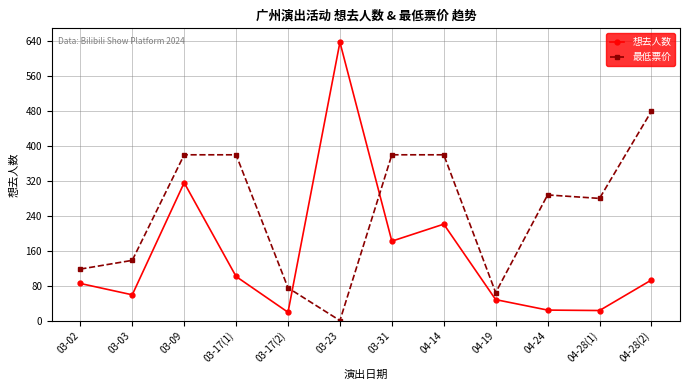

At which category is the sum across all series the highest?

03-09